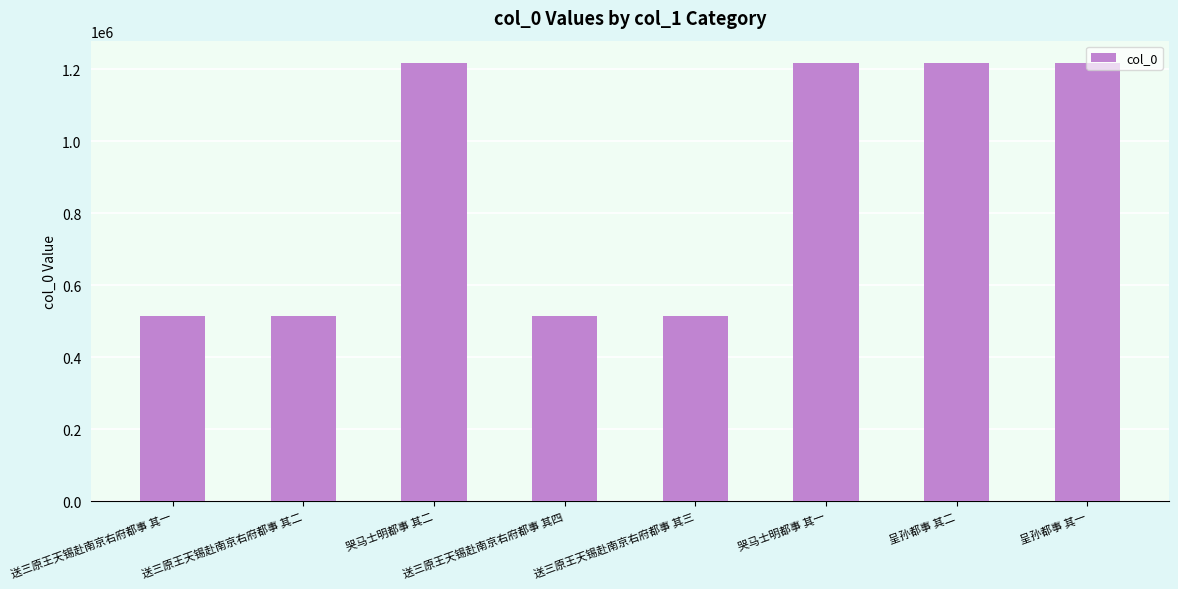

What is the value of the 5th bar from the left?

514370